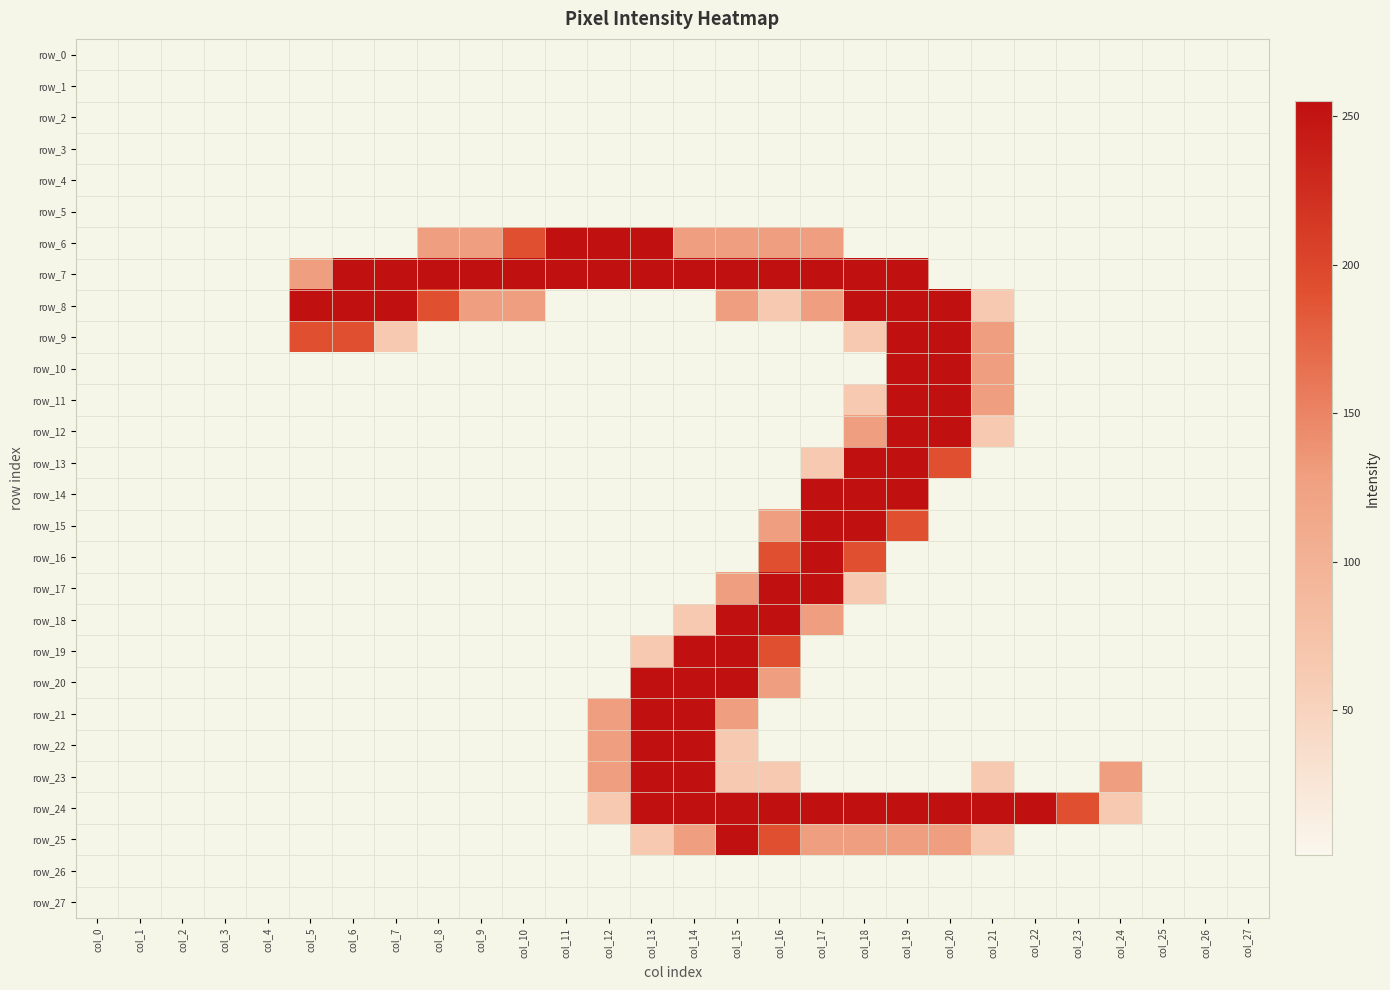

How many series are shown in this chart?

28